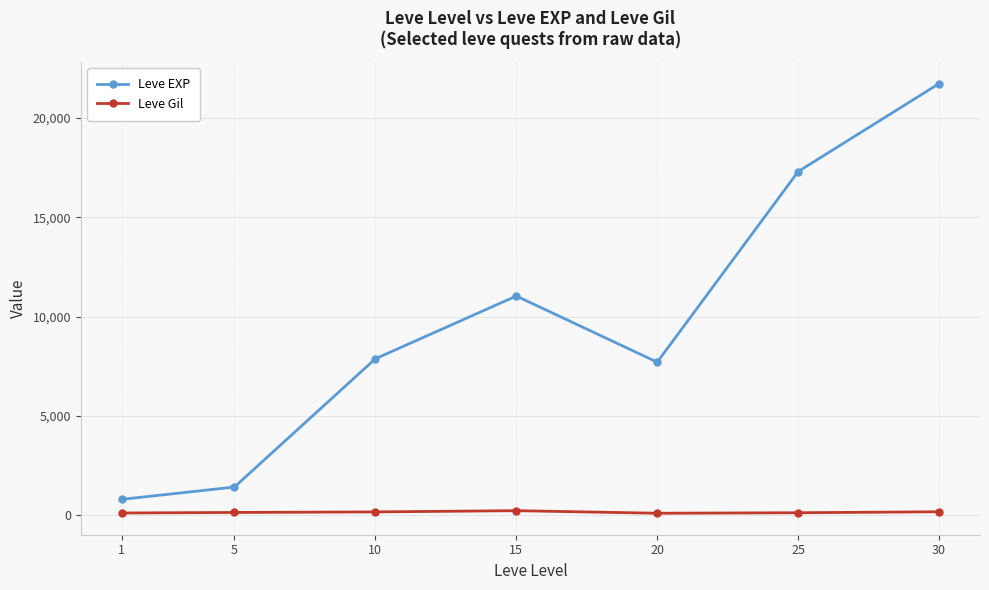

What is the maximum value shown in the chart?

21740